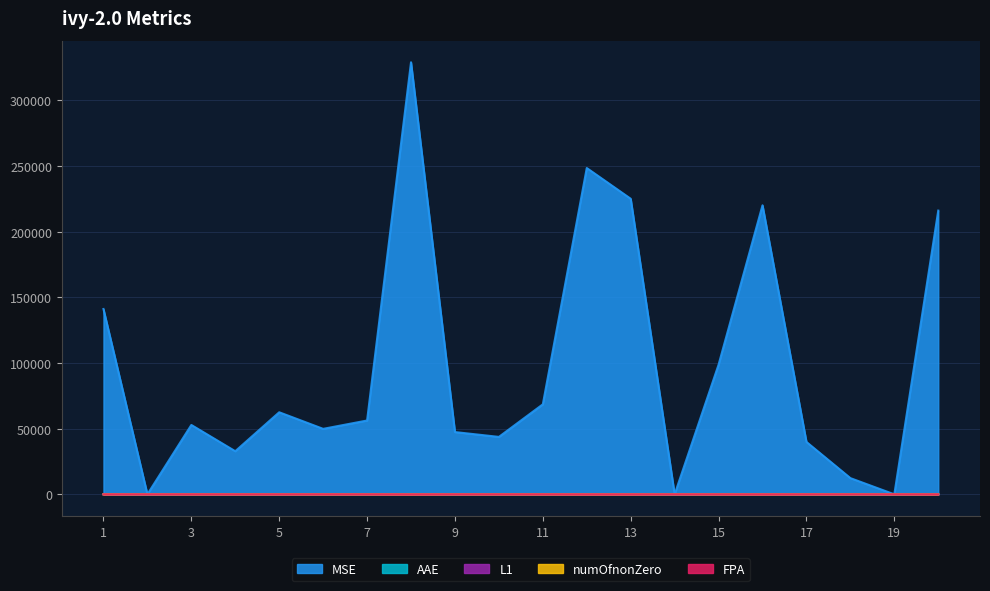

Which series has the largest range (max minus min)?

MSE